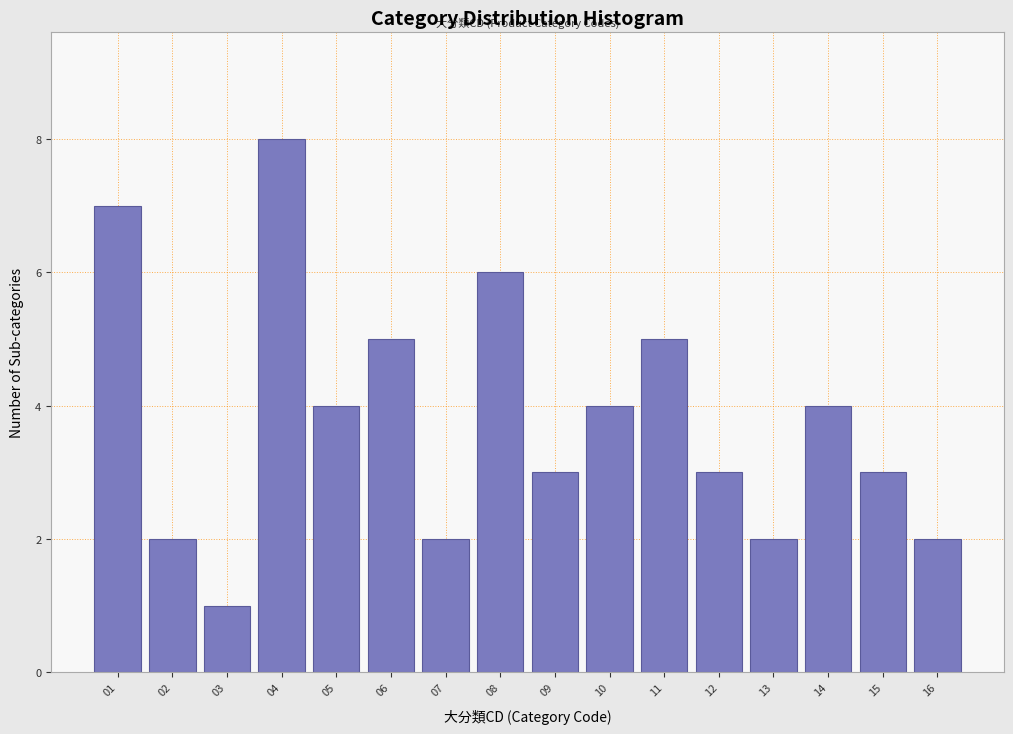

Reading right to left, what are all the values shown in this chart?

2	3	4	2	3	5	4	3	6	2	5	4	8	1	2	7